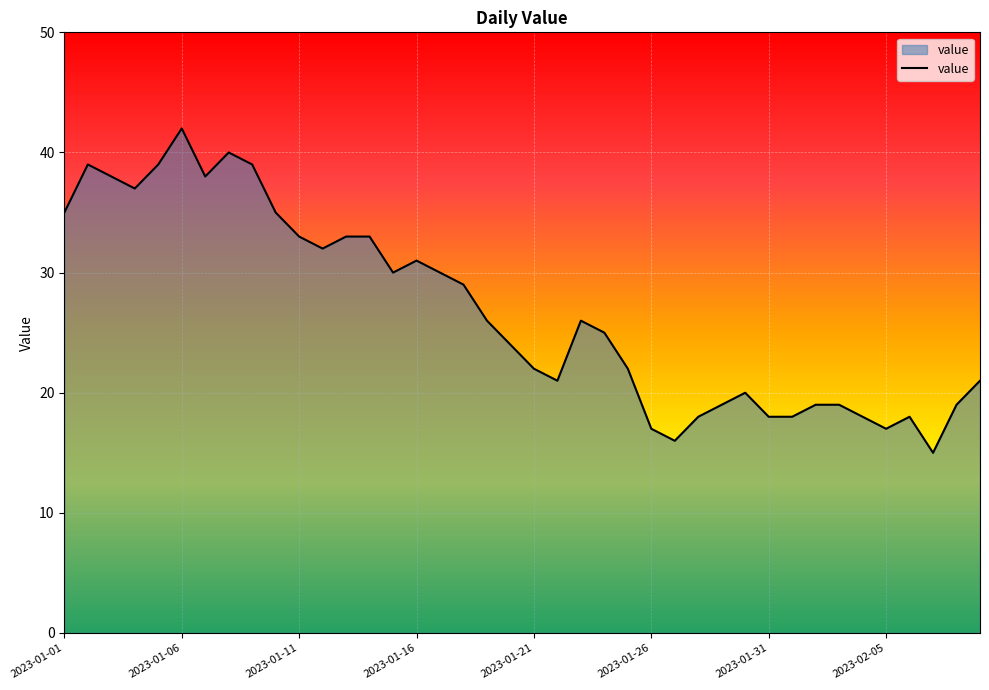

What is the smallest value displayed?

15